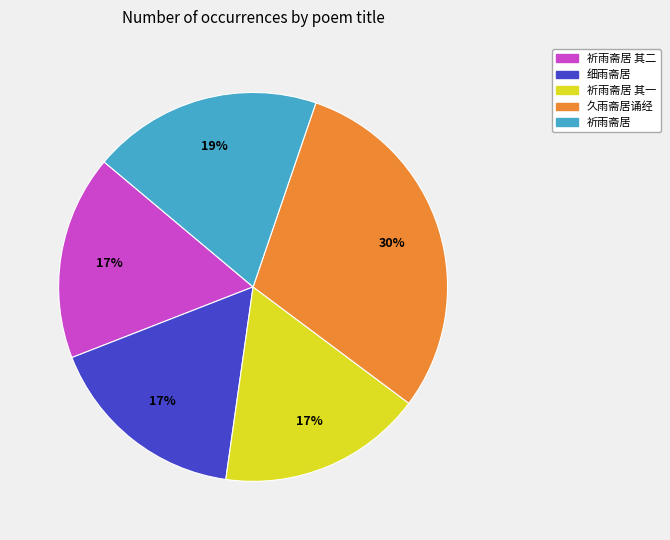

Do 祈雨斋居 其一 and 祈雨斋居 together represent more than half of the pie?

No